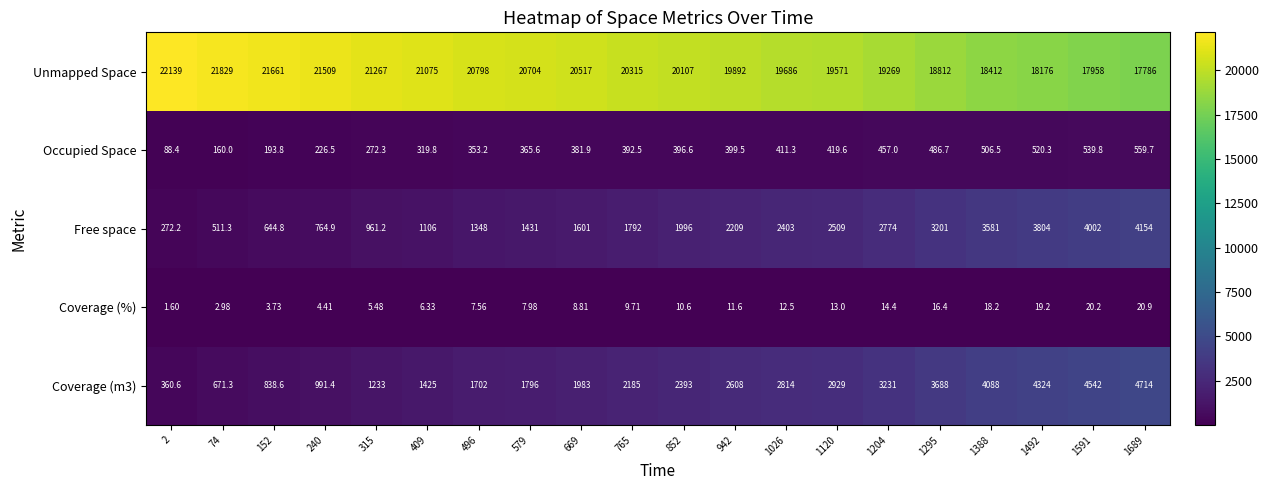

Which series has the largest total across all categories?

Unmapped Space